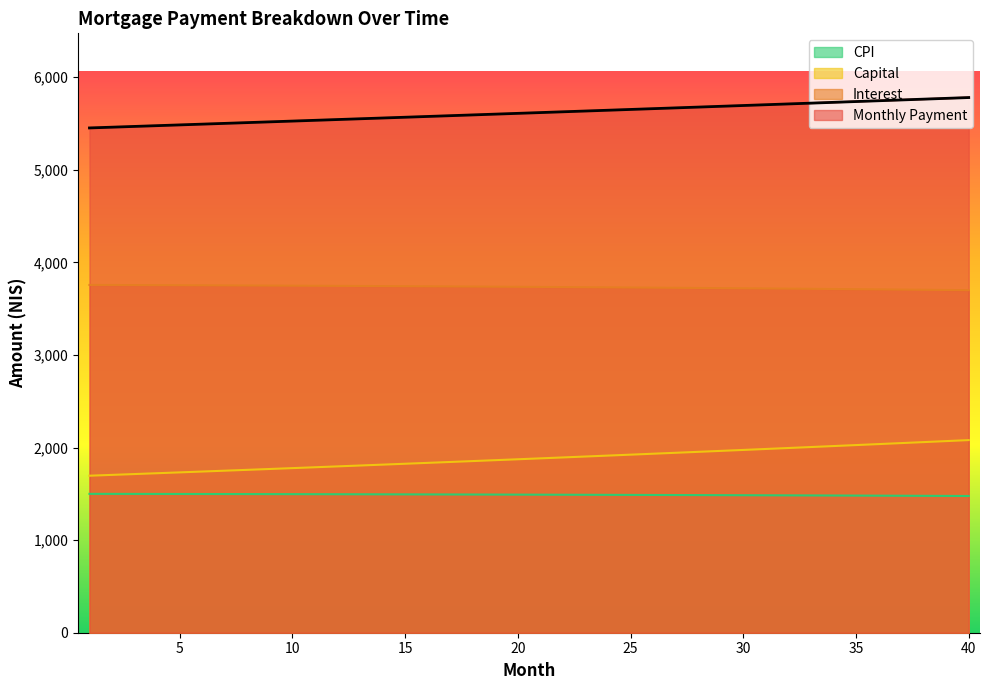

What value does the capital series have at 19?

1863.4